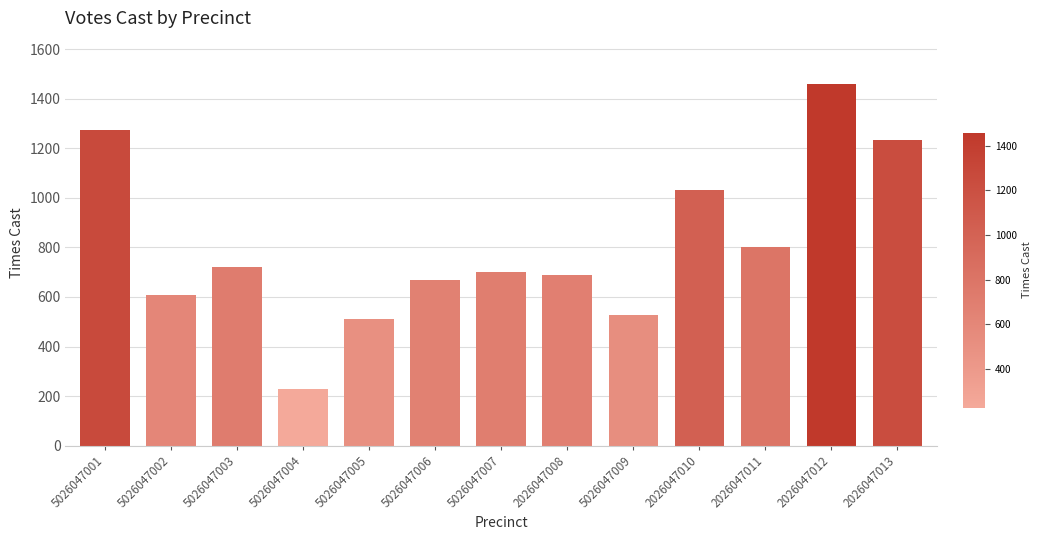

Reading left to right, extract all data points from this chart.

5026047001=1272	5026047002=609	5026047003=719	5026047004=227	5026047005=509	5026047006=669	5026047007=700	2026047008=687	5026047009=529	2026047010=1030	2026047011=801	2026047012=1459	2026047013=1235